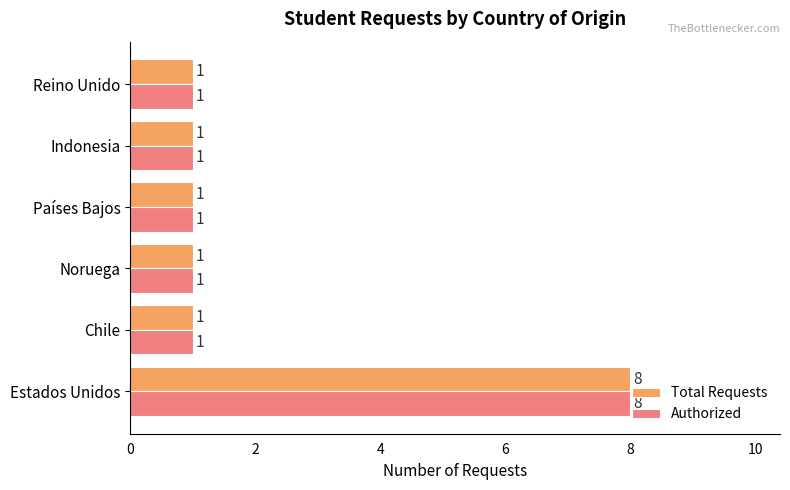

What are all the series names shown in the legend?

Total Requests, Authorized